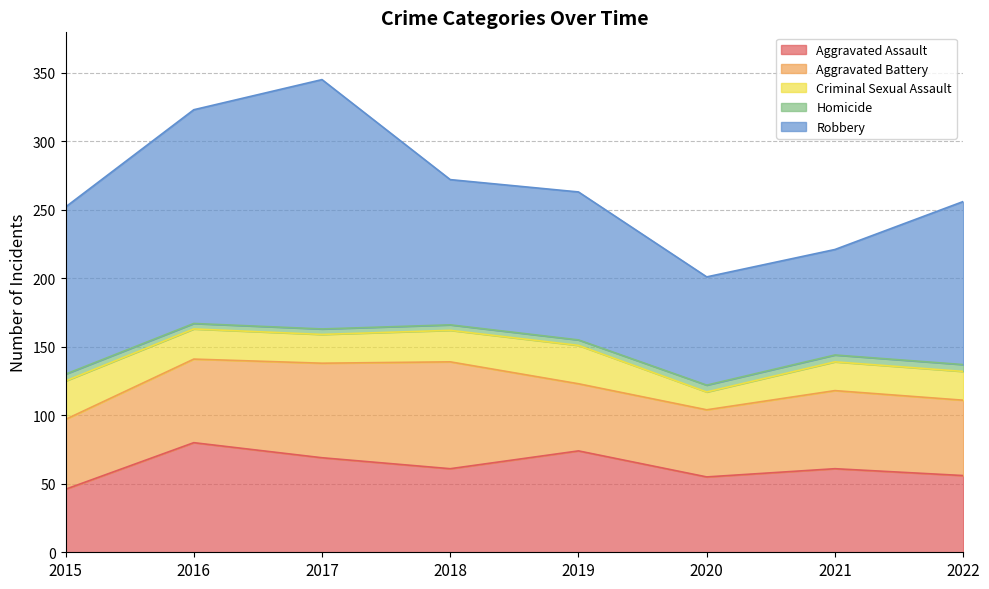

Does the chart have visible grid lines?

Yes